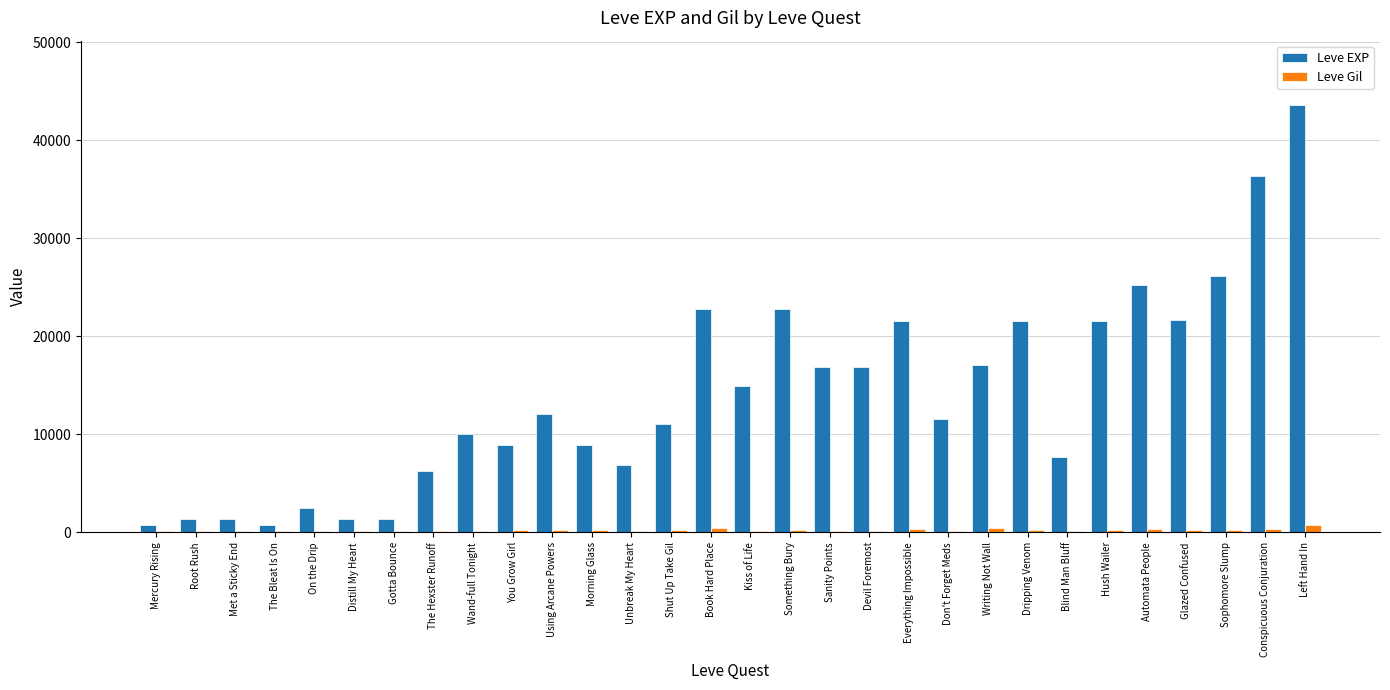

What is the spread (max minus min) of values at Using Arcane Powers?

11800